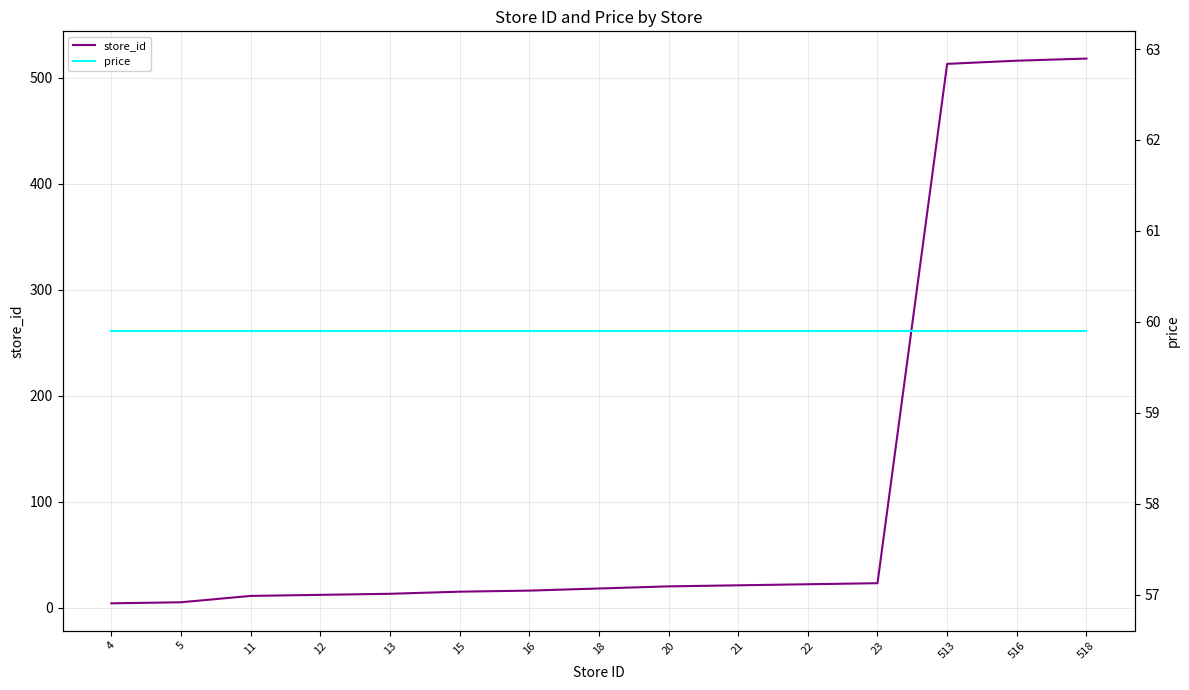

What is the highest value of the store_id series?

518.0